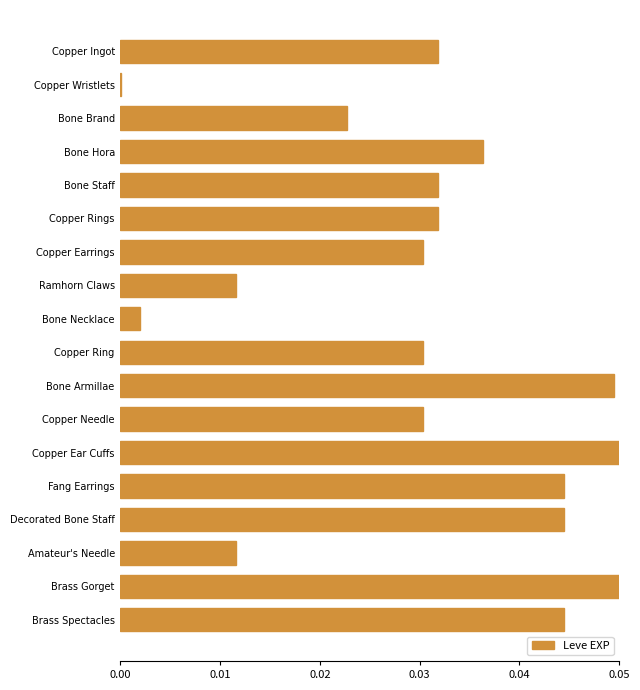

What is the sum of all values?

0.6